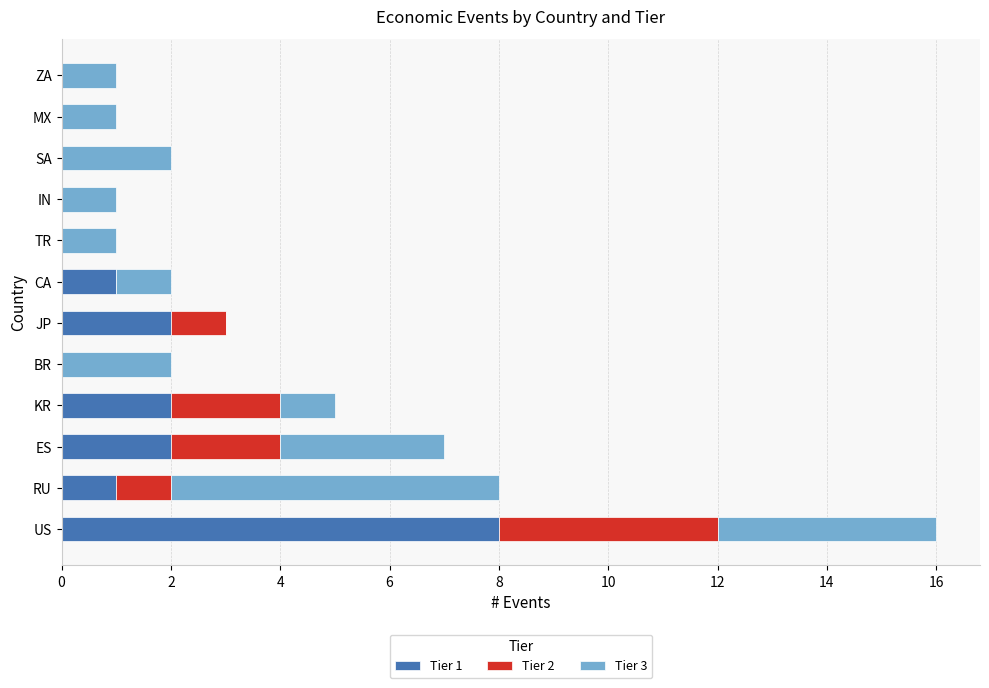

At which category is the sum across all series the highest?

US